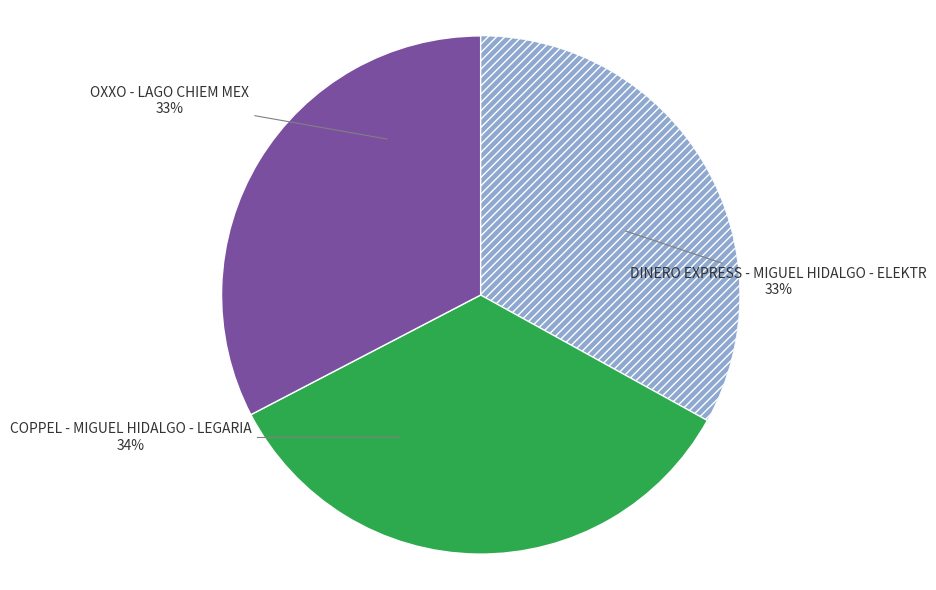

How many slices are in this pie chart?

3